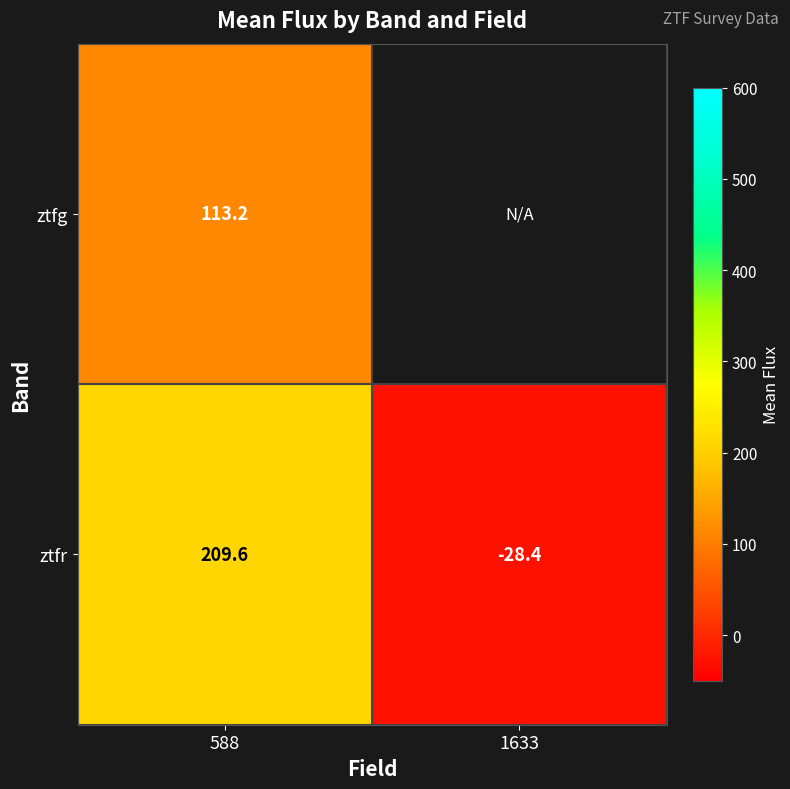

How many distinct data groups are displayed?

2